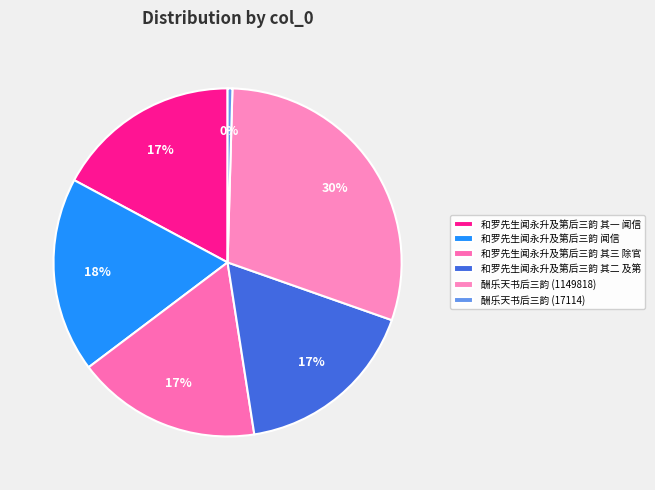

Count the number of slices in the pie.

6